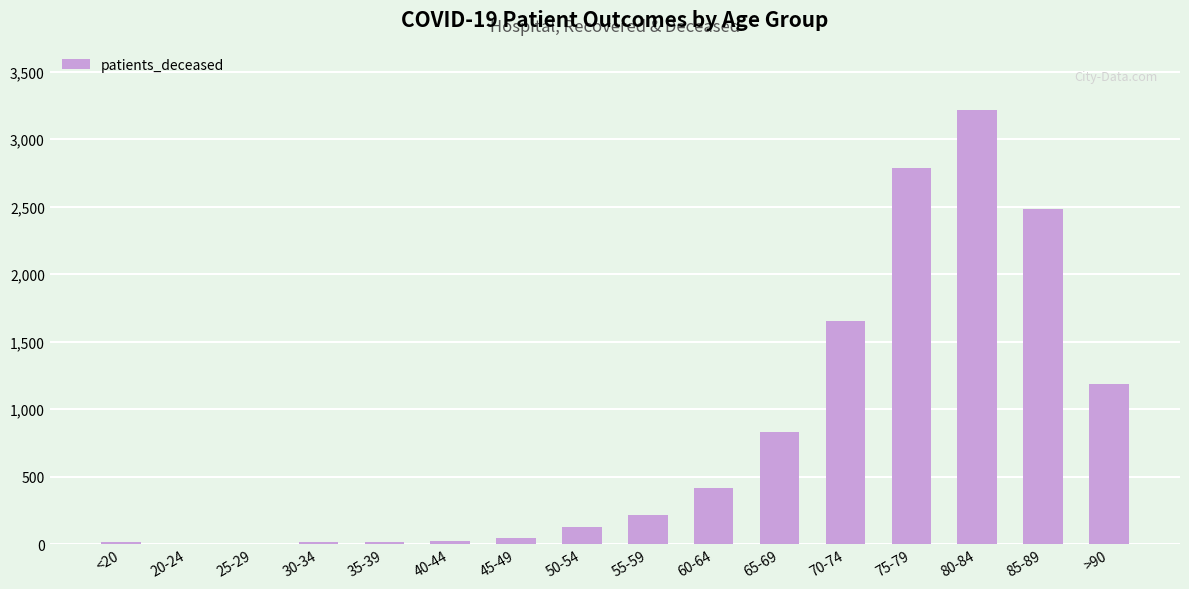

The value at 75-79 is 2786. True or false?

True